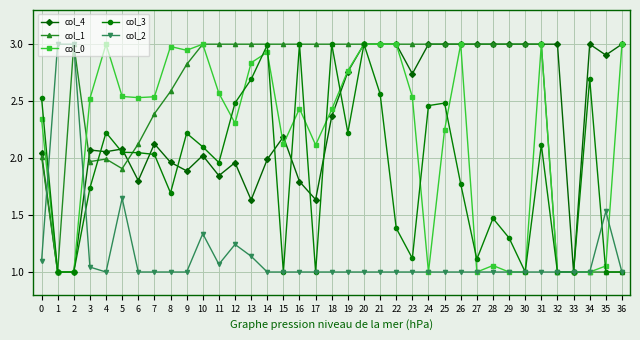

Which series has the largest total across all categories?

col_1